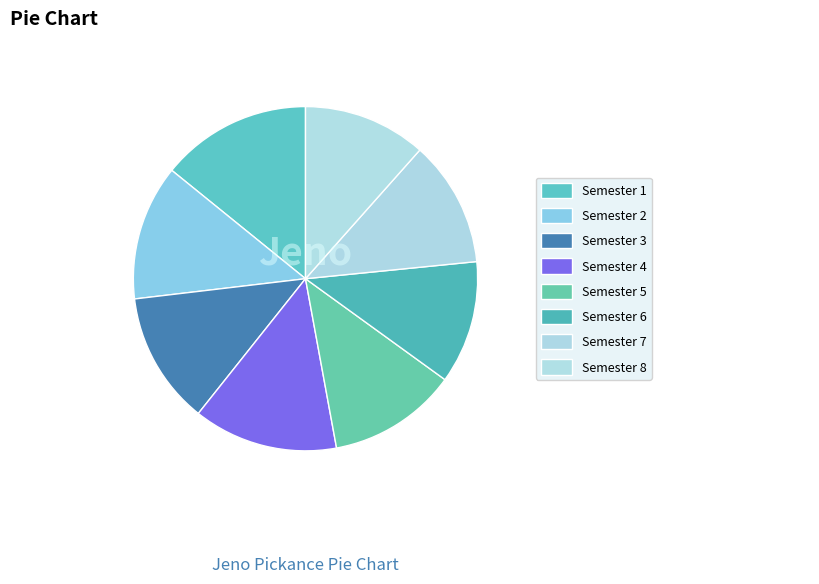

The Semester 2 slice represents 5% of the pie. True or false?

False